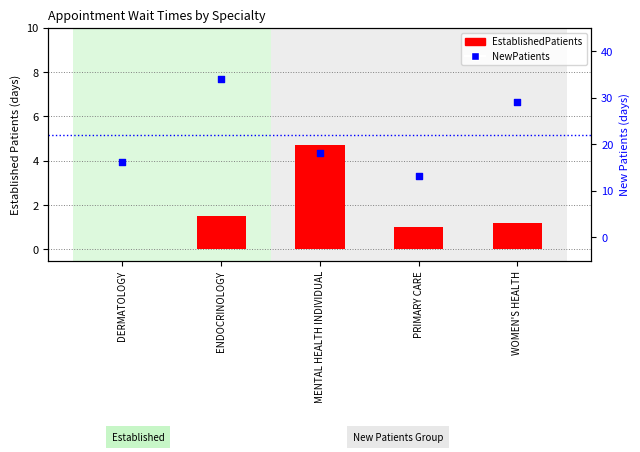

Is the value of EstablishedPatients at PRIMARY CARE greater than the value of NewPatients at WOMEN'S HEALTH?

No